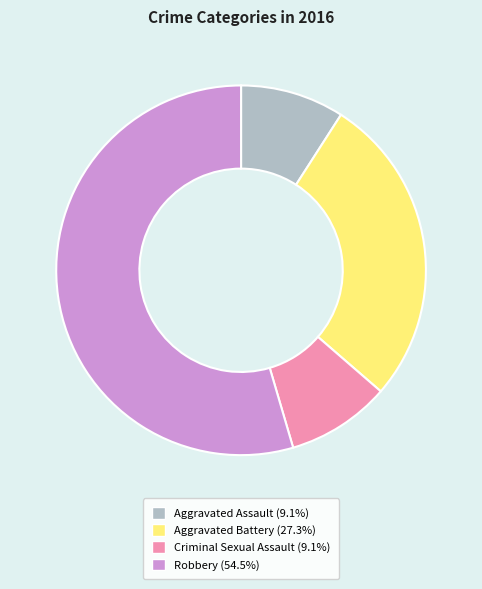

How many slices are in this pie chart?

4